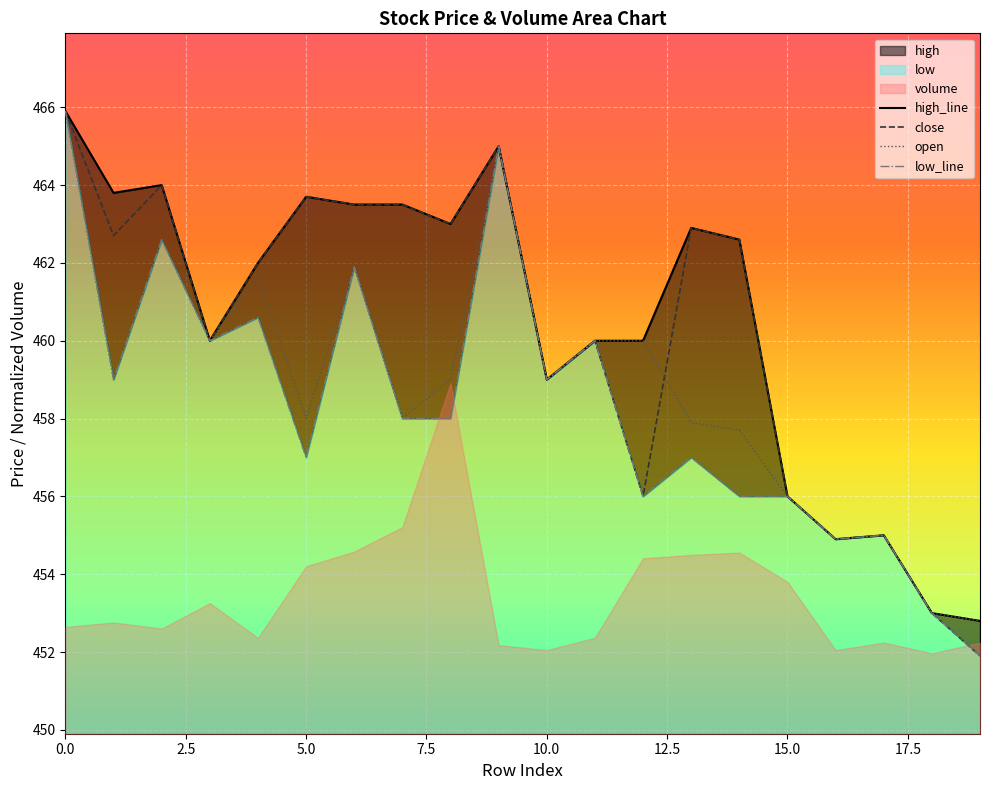

In open, how many points are higher than both neighbors (excluding endpoints)?

5